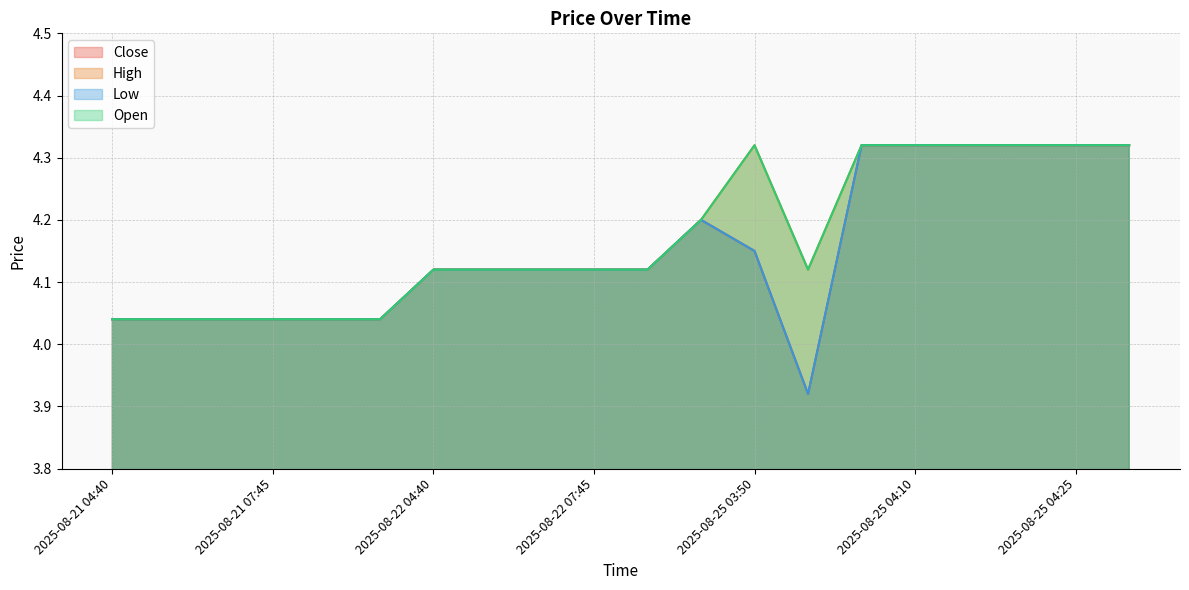

Is it true that Low equals 6.1 at 2025-08-25 03:55?

False